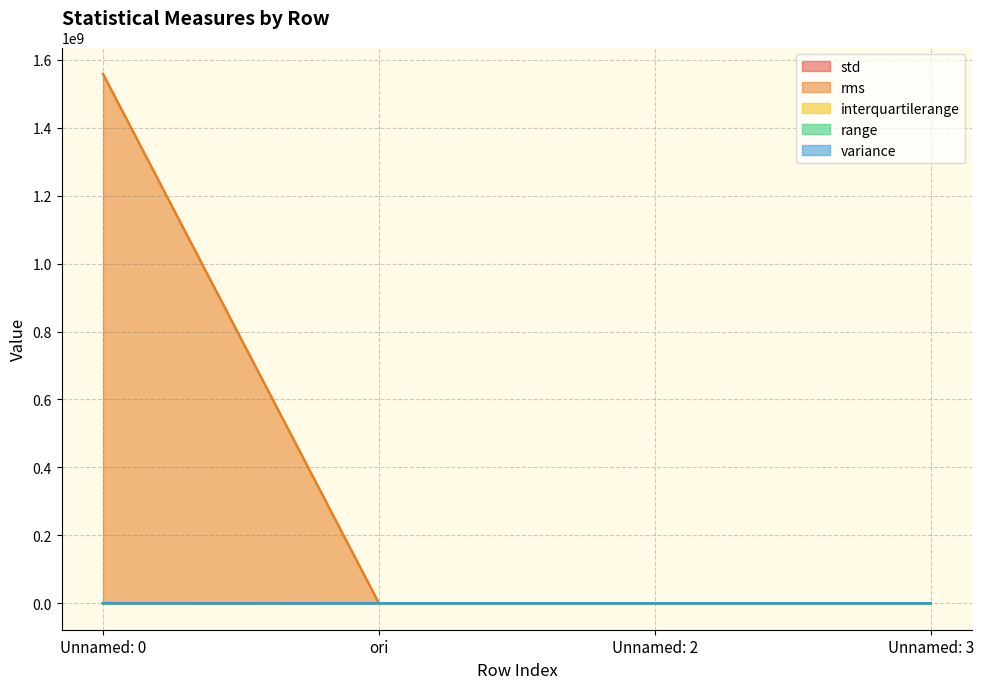

Does the chart display data point markers on the line(s)?

No